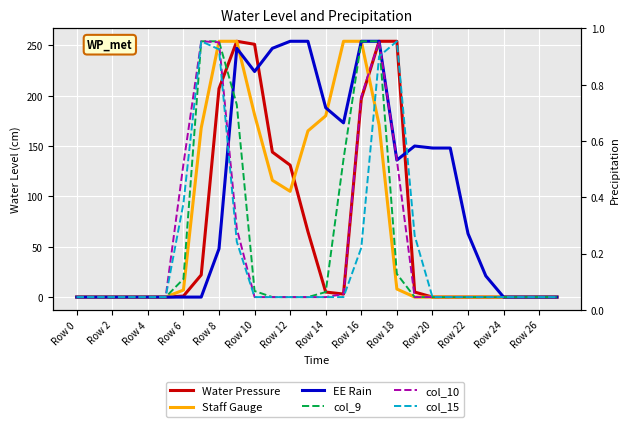

In col_10, how many points are higher than both neighbors (excluding endpoints)?

2